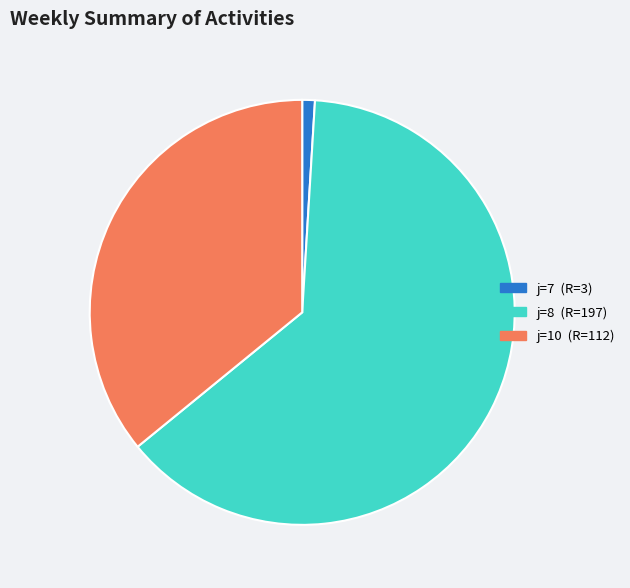

Is there any slice that represents more than half of the pie?

Yes